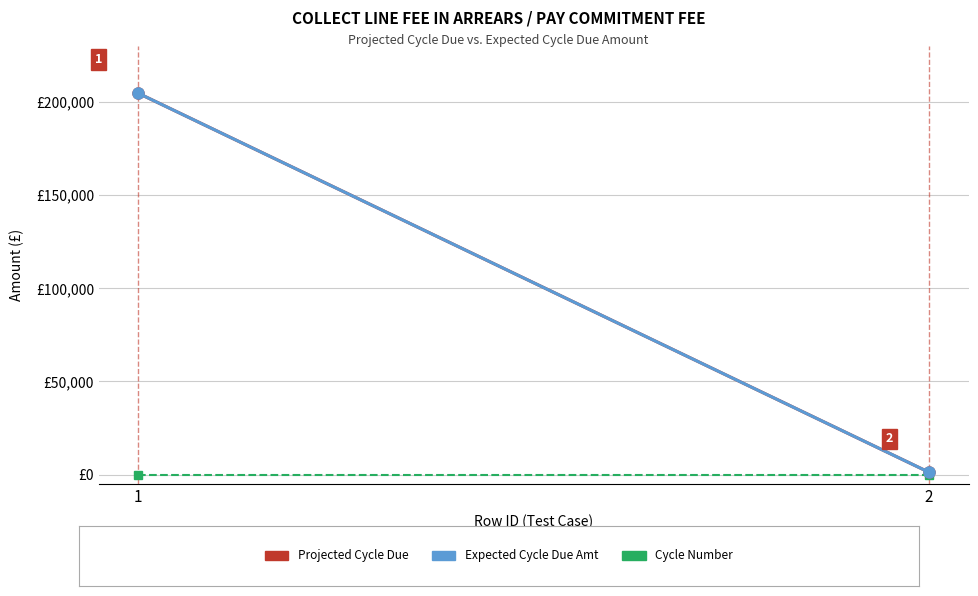

What are all the series names shown in the legend?

ProjectedCycleDue, Expected_CycleDueAmt, Cycle_Number